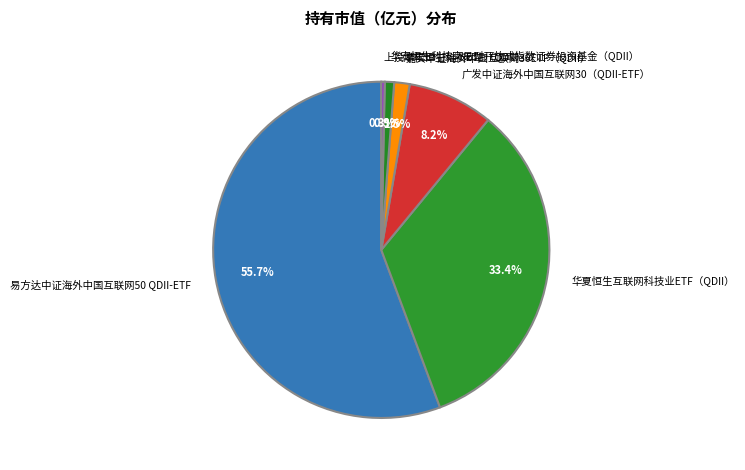

How many slices are in this pie chart?

6